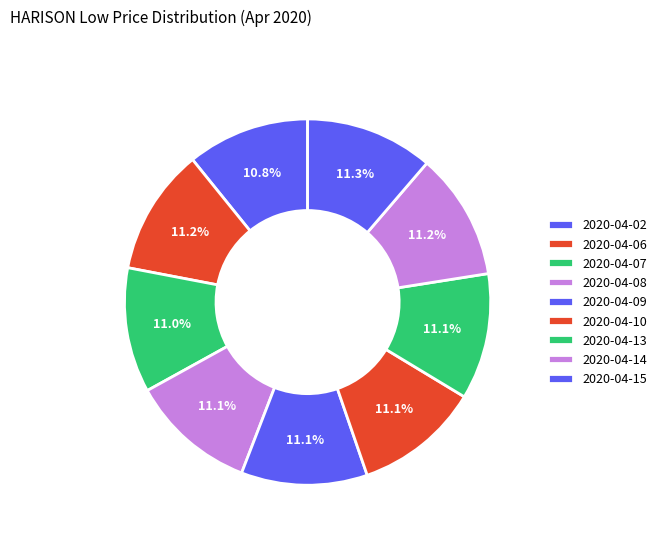

Which slice is the smallest?

2020-04-02